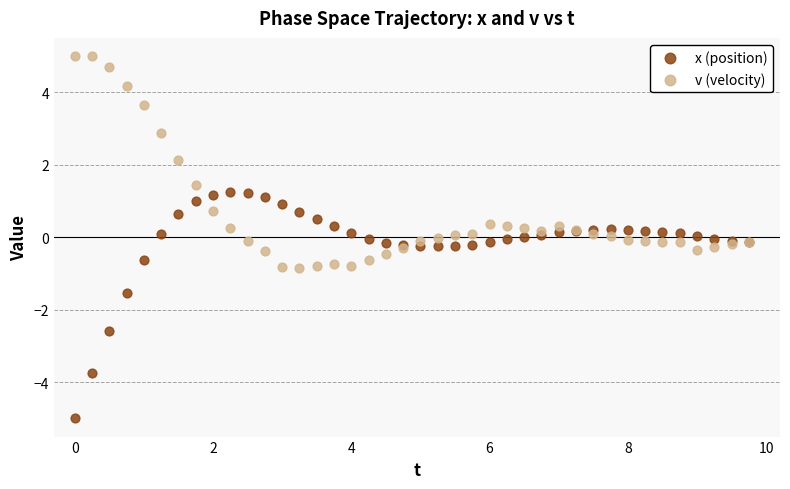

What are all the series names shown in the legend?

x (position), v (velocity)